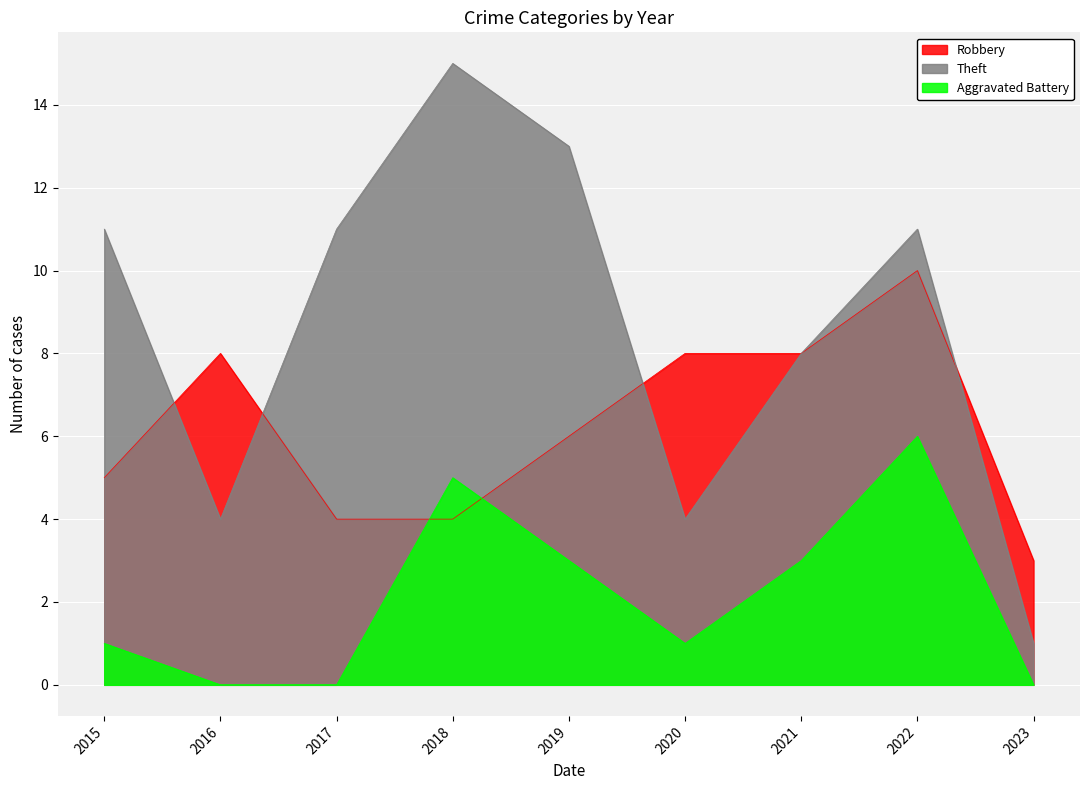

What are all the series names shown in the legend?

Robbery, Theft, Aggravated Battery